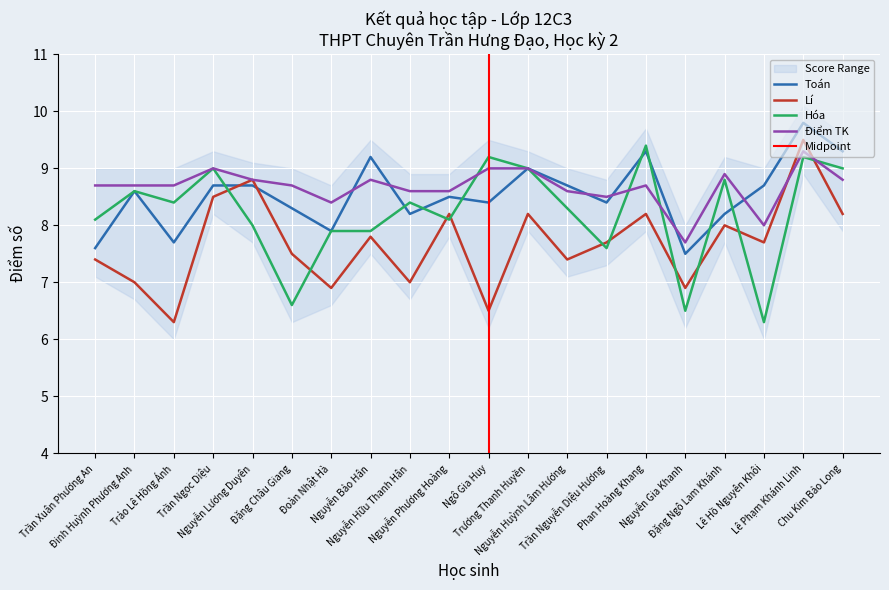

True or false: Lí has a value of 9.5 at Lê Phạm Khánh Linh.

True